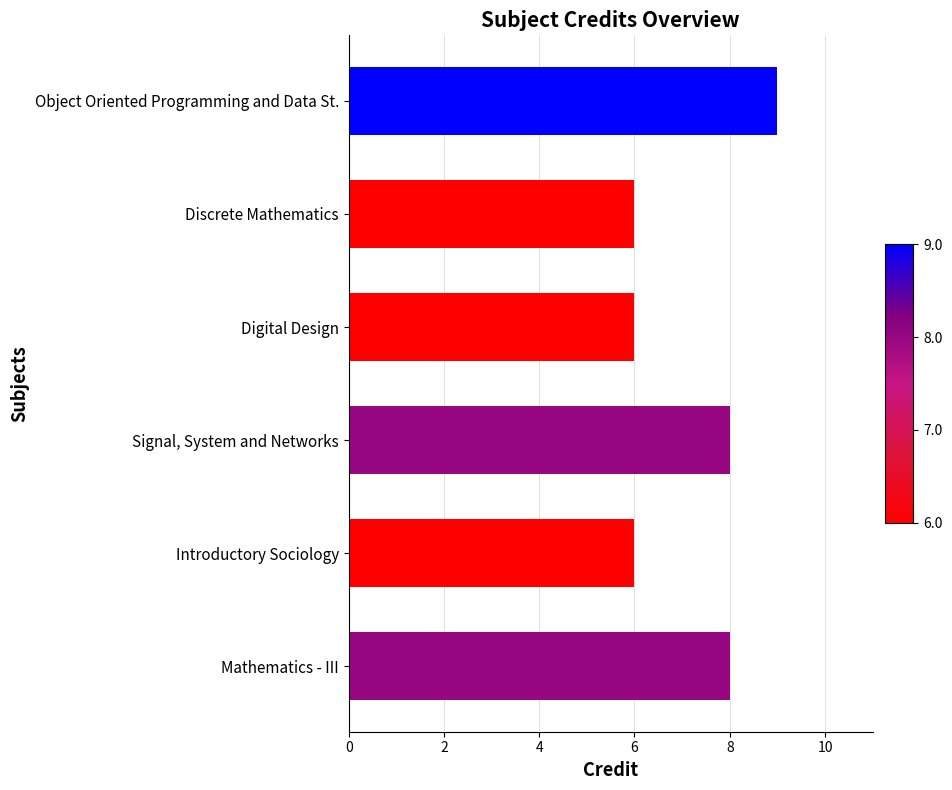

Read the value at Mathematics - III.

8